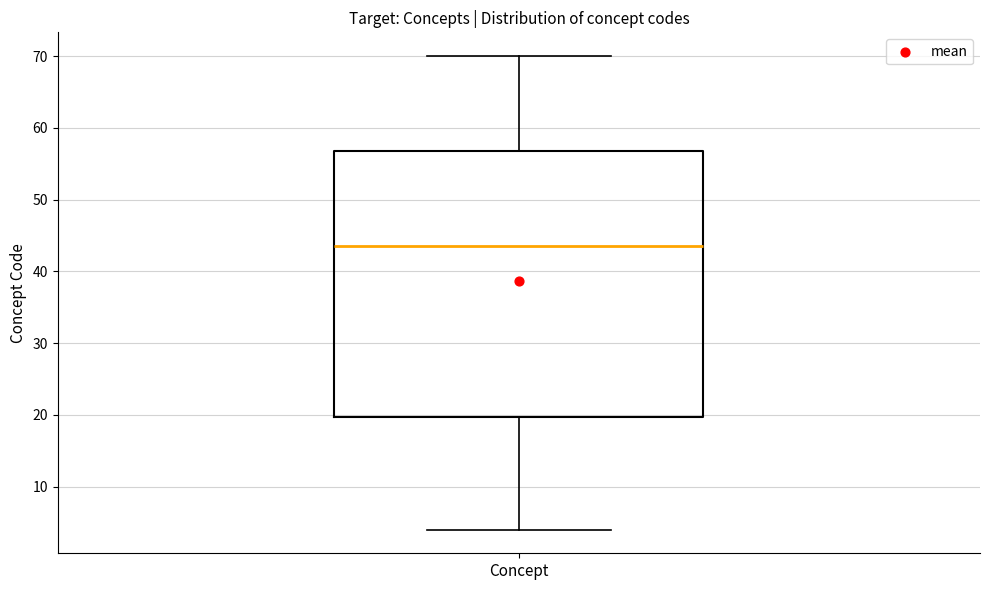

Where does the median line of the box for Concept sit on the y-axis? The values are not printed on the chart, so give them approximately, as read against the axis.

44